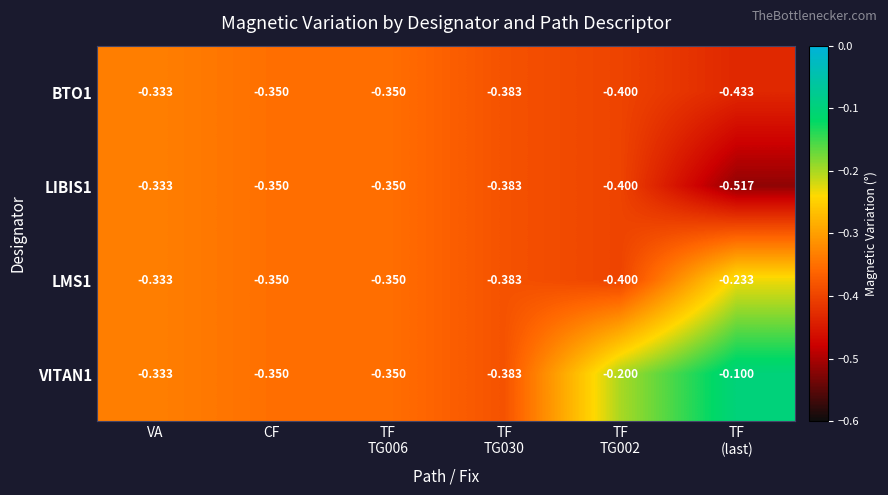

How many series are shown in this chart?

4